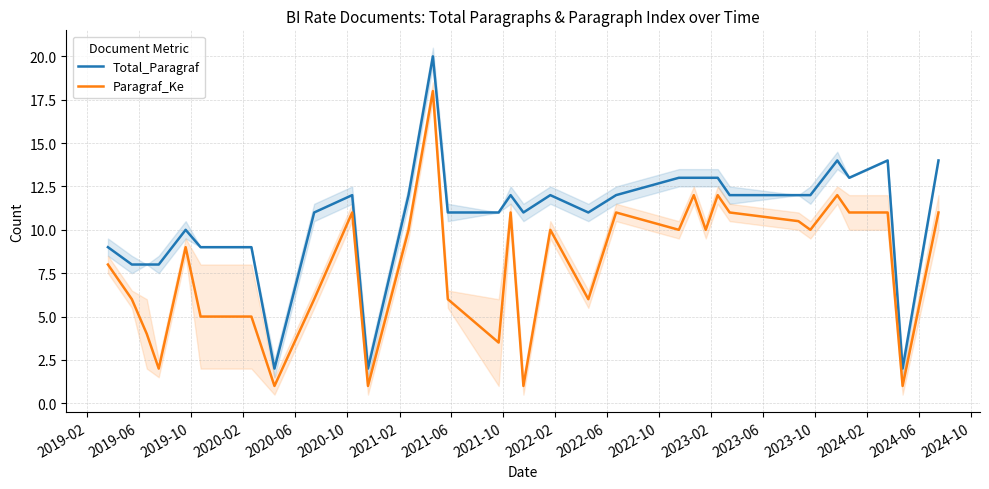

Which series has the largest total across all categories?

Total_Paragraf